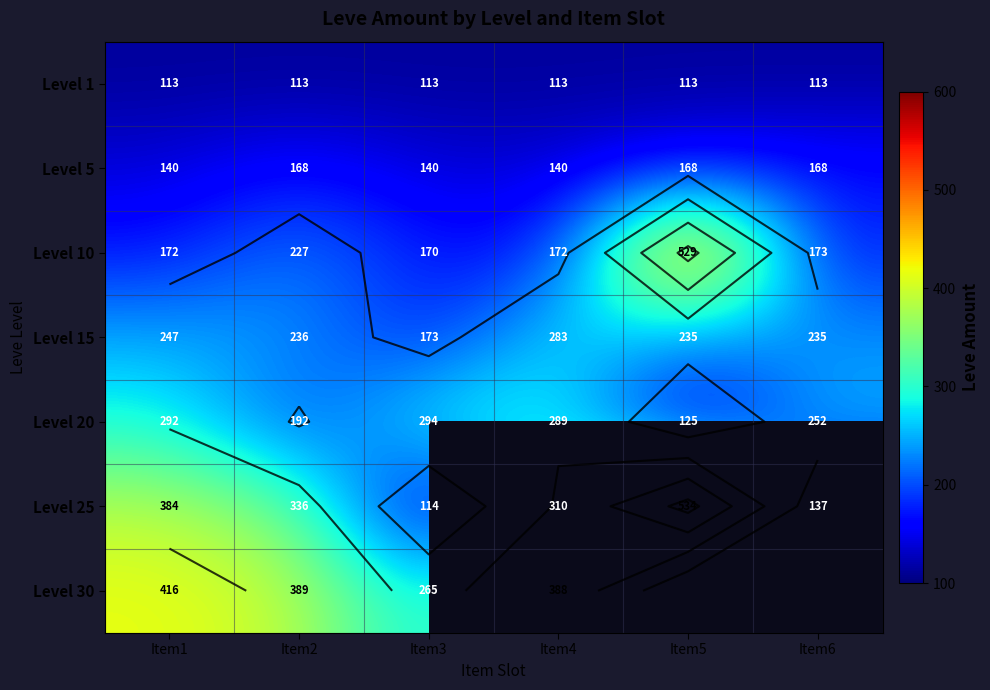

How many series are shown in this chart?

7